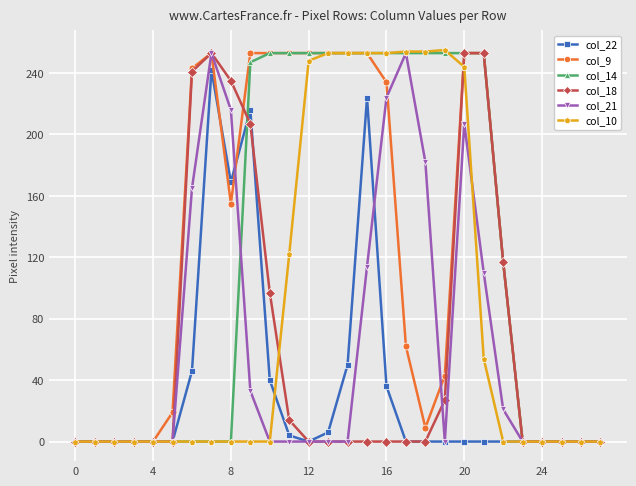

What is the maximum value shown in the chart?

255